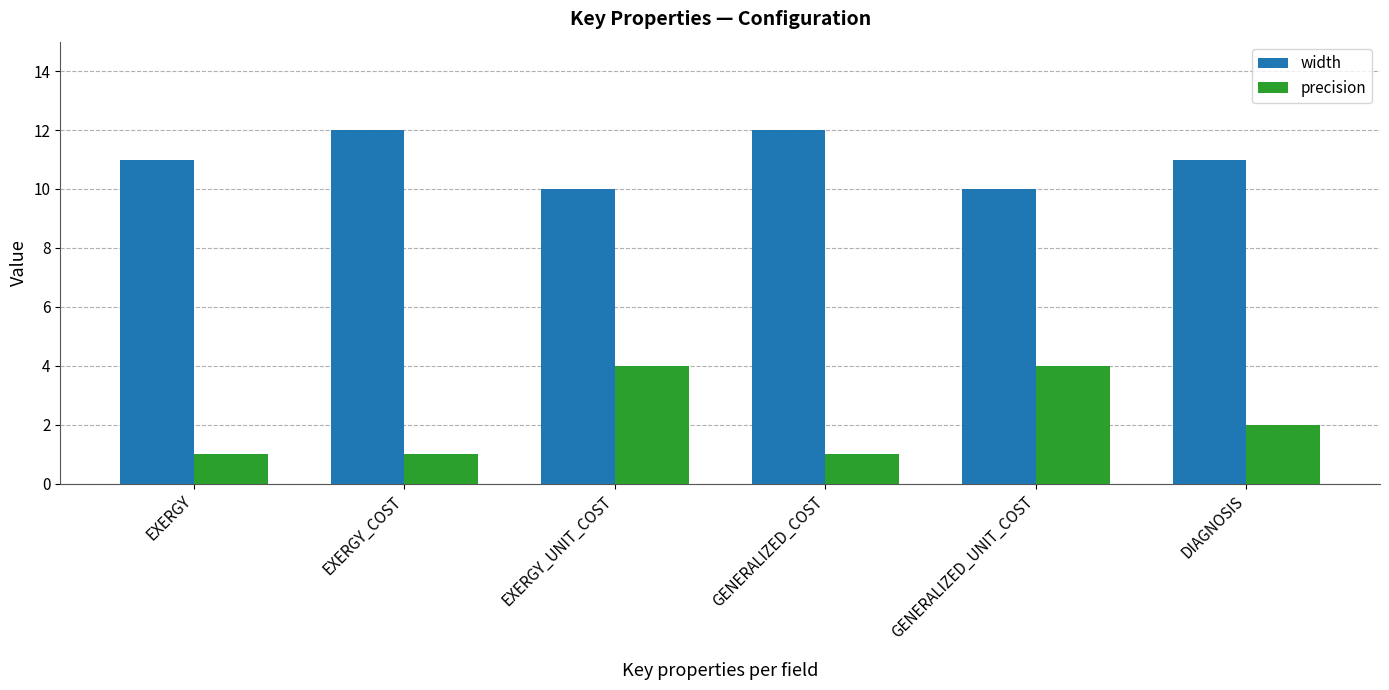

What is the value of the width bar at the 2nd from the left?

12